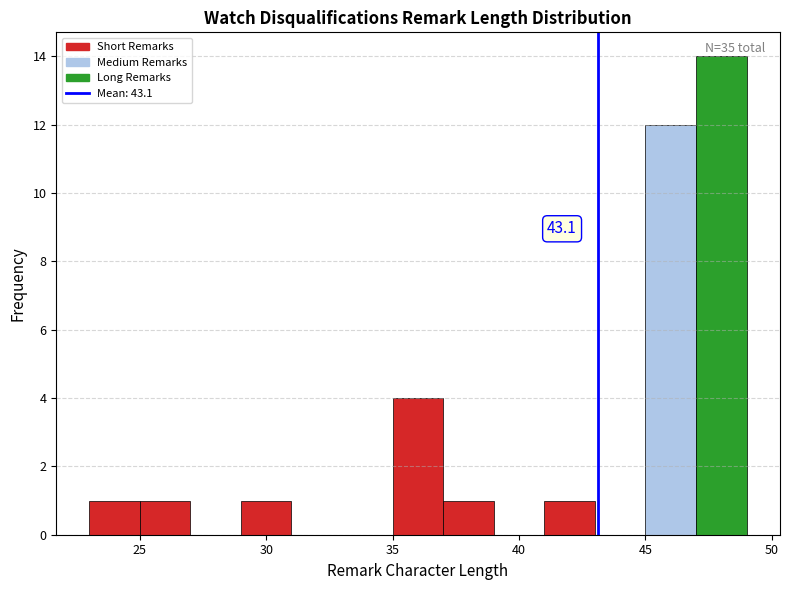

Over which range of the x-axis is the bar tallest?

47 to 49